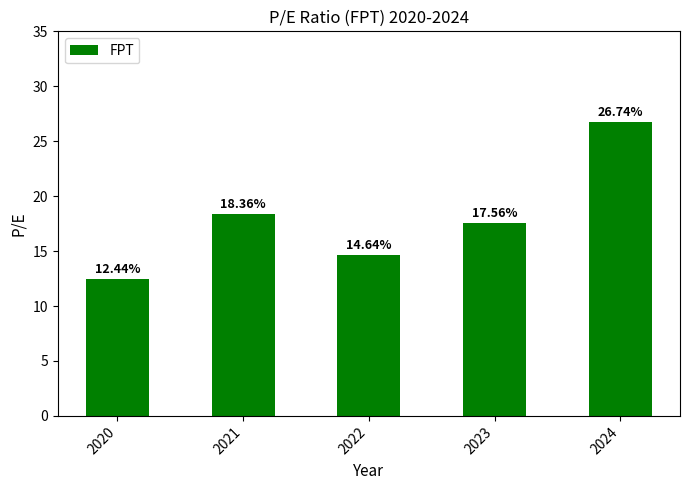

What is the change in value from 2022 to 2023?

+2.9